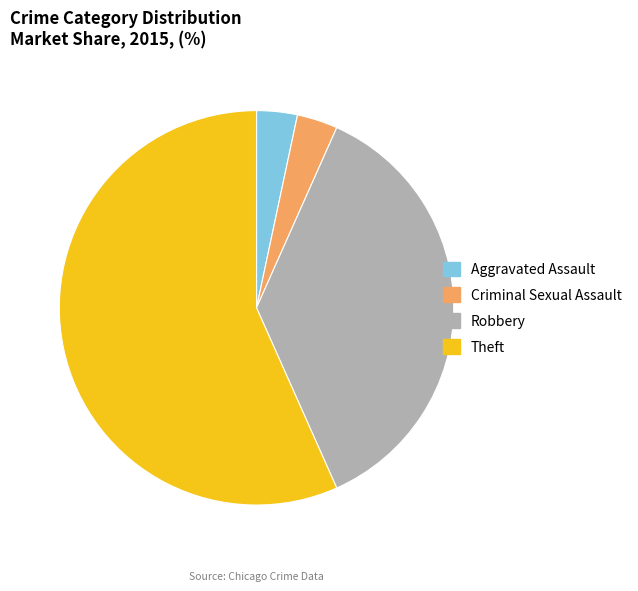

Which category accounts for the majority?

Theft